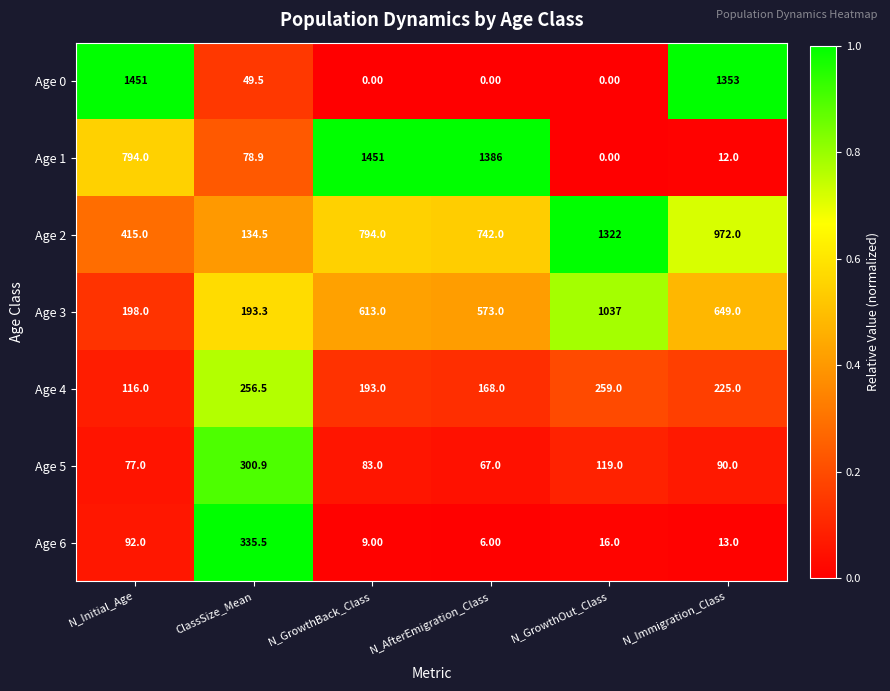

At which label does Age 6 reach its peak?

ClassSize_Mean